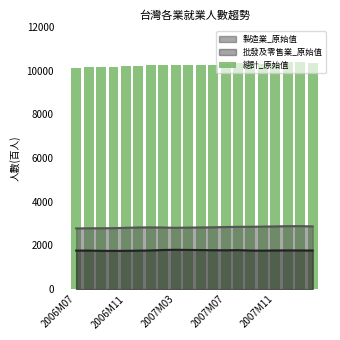

Between 12 and 18, which is larger?

18